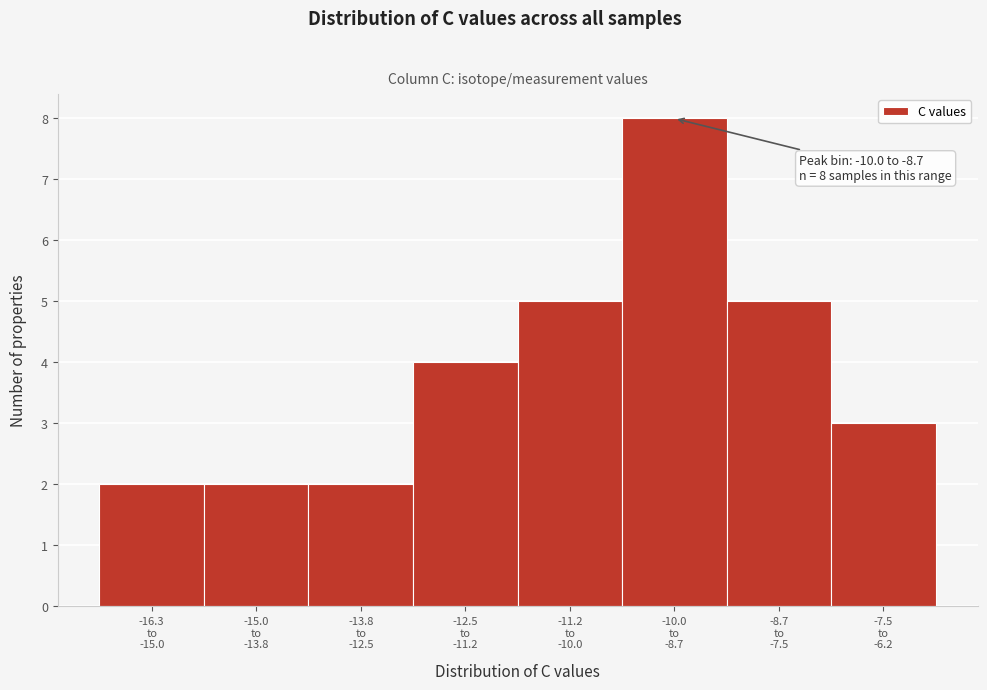

Reading left to right, transcribe all the data shown in this chart.

2	2	2	4	5	8	5	3